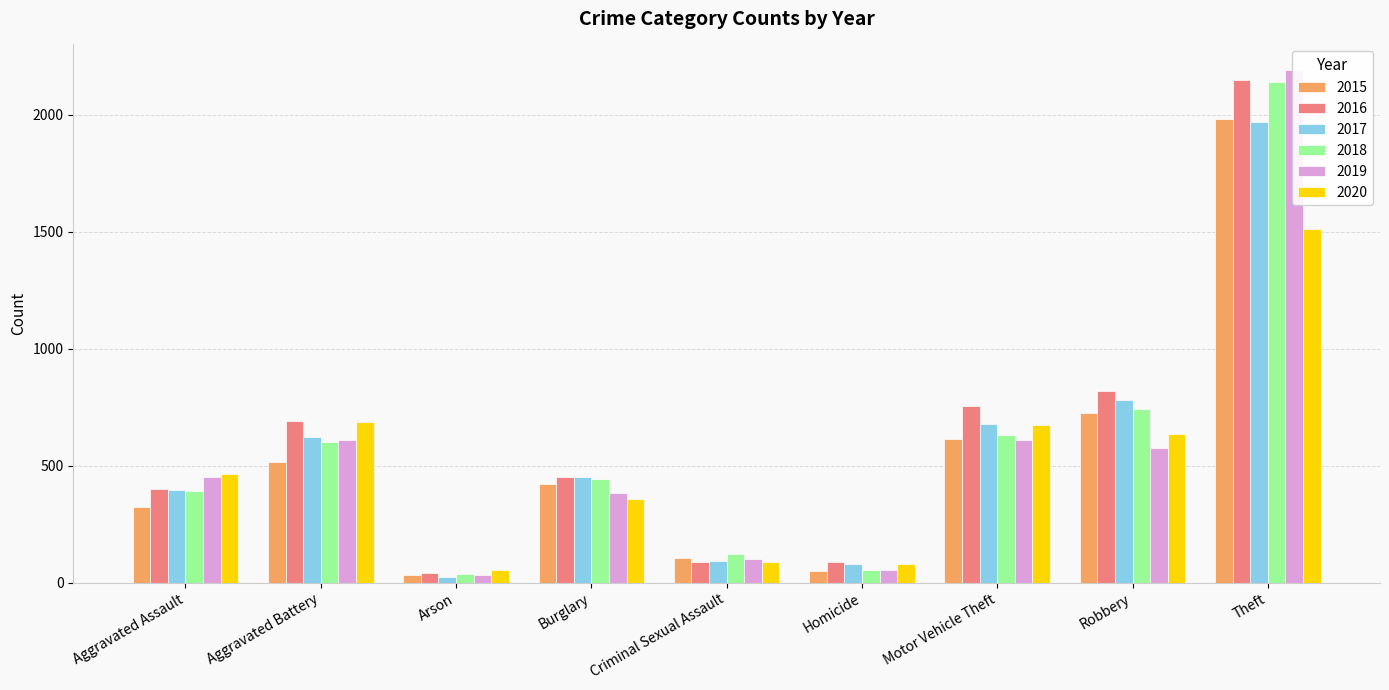

List the series in order of their peak value, highest first.

2019, 2016, 2018, 2015, 2017, 2020